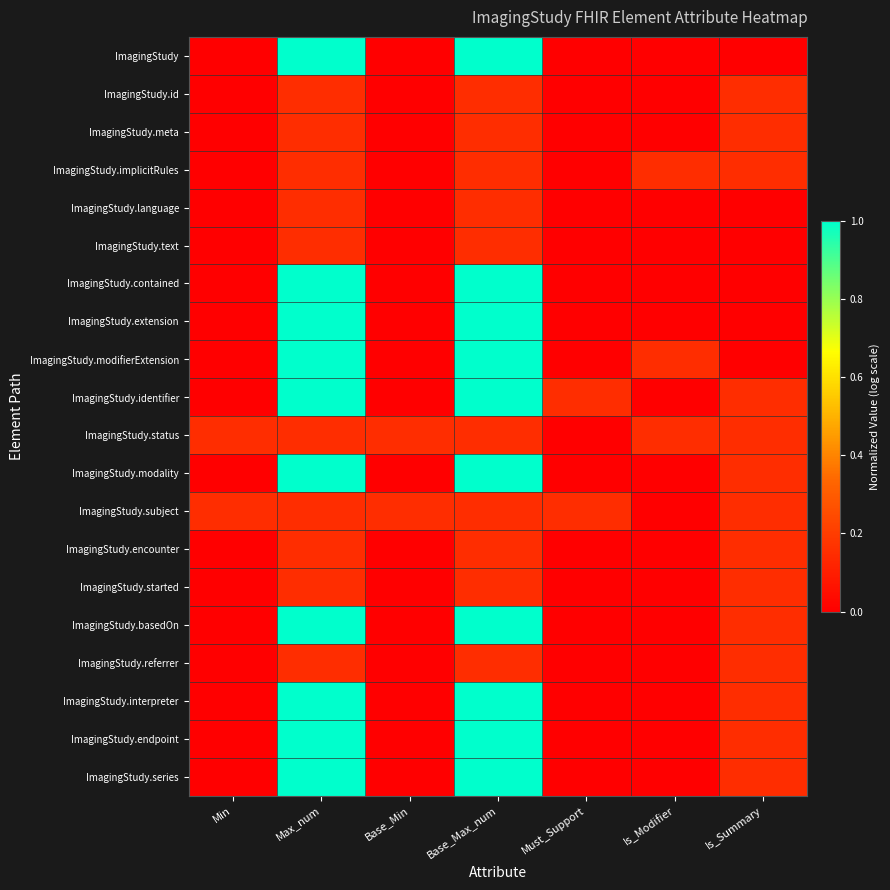

Reading left to right, what are all the values shown in this chart?

ImagingStudy: Min=0.0	Max_num=1.0	Base_Min=0.0	Base_Max_num=1.0	Must_Support=0.0	Is_Modifier=0.0	Is_Summary=0.0
ImagingStudy.id: Min=0.0	Max_num=0.2	Base_Min=0.0	Base_Max_num=0.2	Must_Support=0.0	Is_Modifier=0.0	Is_Summary=0.2
ImagingStudy.meta: Min=0.0	Max_num=0.2	Base_Min=0.0	Base_Max_num=0.2	Must_Support=0.0	Is_Modifier=0.0	Is_Summary=0.2
ImagingStudy.implicitRules: Min=0.0	Max_num=0.2	Base_Min=0.0	Base_Max_num=0.2	Must_Support=0.0	Is_Modifier=0.2	Is_Summary=0.2
ImagingStudy.language: Min=0.0	Max_num=0.2	Base_Min=0.0	Base_Max_num=0.2	Must_Support=0.0	Is_Modifier=0.0	Is_Summary=0.0
ImagingStudy.text: Min=0.0	Max_num=0.2	Base_Min=0.0	Base_Max_num=0.2	Must_Support=0.0	Is_Modifier=0.0	Is_Summary=0.0
ImagingStudy.contained: Min=0.0	Max_num=1.0	Base_Min=0.0	Base_Max_num=1.0	Must_Support=0.0	Is_Modifier=0.0	Is_Summary=0.0
ImagingStudy.extension: Min=0.0	Max_num=1.0	Base_Min=0.0	Base_Max_num=1.0	Must_Support=0.0	Is_Modifier=0.0	Is_Summary=0.0
ImagingStudy.modifierExtension: Min=0.0	Max_num=1.0	Base_Min=0.0	Base_Max_num=1.0	Must_Support=0.0	Is_Modifier=0.2	Is_Summary=0.0
ImagingStudy.identifier: Min=0.0	Max_num=1.0	Base_Min=0.0	Base_Max_num=1.0	Must_Support=0.2	Is_Modifier=0.0	Is_Summary=0.2
ImagingStudy.status: Min=0.2	Max_num=0.2	Base_Min=0.2	Base_Max_num=0.2	Must_Support=0.0	Is_Modifier=0.2	Is_Summary=0.2
ImagingStudy.modality: Min=0.0	Max_num=1.0	Base_Min=0.0	Base_Max_num=1.0	Must_Support=0.0	Is_Modifier=0.0	Is_Summary=0.2
ImagingStudy.subject: Min=0.2	Max_num=0.2	Base_Min=0.2	Base_Max_num=0.2	Must_Support=0.2	Is_Modifier=0.0	Is_Summary=0.2
ImagingStudy.encounter: Min=0.0	Max_num=0.2	Base_Min=0.0	Base_Max_num=0.2	Must_Support=0.0	Is_Modifier=0.0	Is_Summary=0.2
ImagingStudy.started: Min=0.0	Max_num=0.2	Base_Min=0.0	Base_Max_num=0.2	Must_Support=0.0	Is_Modifier=0.0	Is_Summary=0.2
ImagingStudy.basedOn: Min=0.0	Max_num=1.0	Base_Min=0.0	Base_Max_num=1.0	Must_Support=0.0	Is_Modifier=0.0	Is_Summary=0.2
ImagingStudy.referrer: Min=0.0	Max_num=0.2	Base_Min=0.0	Base_Max_num=0.2	Must_Support=0.0	Is_Modifier=0.0	Is_Summary=0.2
ImagingStudy.interpreter: Min=0.0	Max_num=1.0	Base_Min=0.0	Base_Max_num=1.0	Must_Support=0.0	Is_Modifier=0.0	Is_Summary=0.2
ImagingStudy.endpoint: Min=0.0	Max_num=1.0	Base_Min=0.0	Base_Max_num=1.0	Must_Support=0.0	Is_Modifier=0.0	Is_Summary=0.2
ImagingStudy.series: Min=0.0	Max_num=1.0	Base_Min=0.0	Base_Max_num=1.0	Must_Support=0.0	Is_Modifier=0.0	Is_Summary=0.2